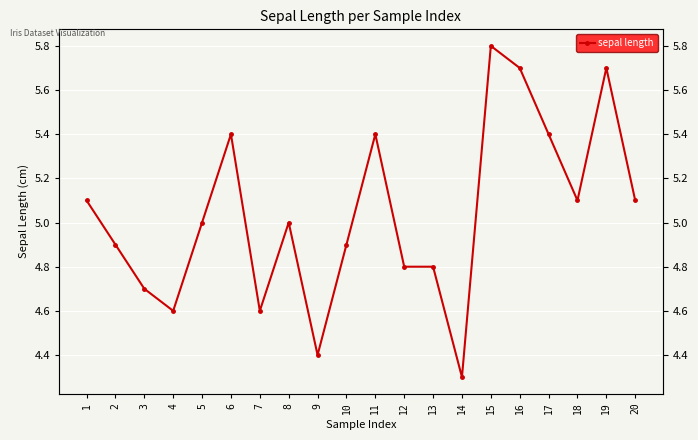

Where is the first local maximum?

6